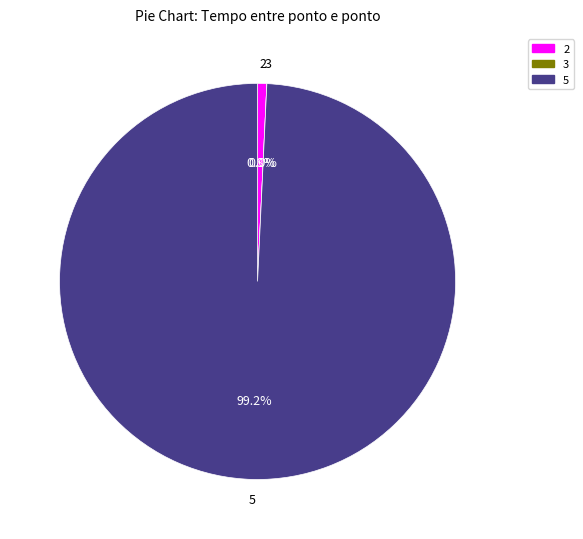

The 5 slice represents 10% of the pie. True or false?

False